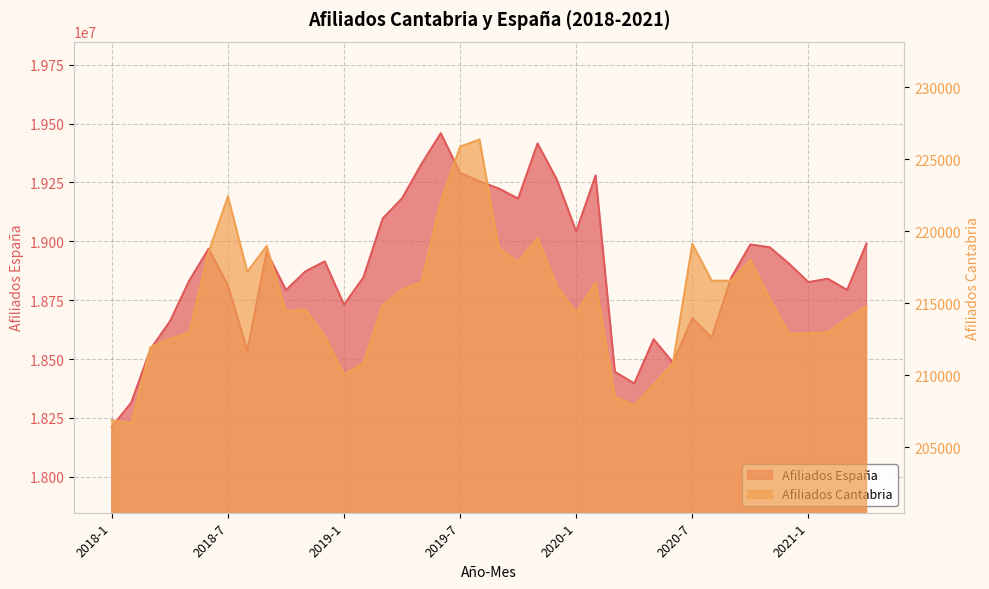

Reading left to right, transcribe all the data shown in this chart.

Afiliados España: 18211901	18314467	18542644	18659703	18832943	18967952	18812915	18535422	18956018	18792718	18871968	18914563	18730629	18846671	19096989	19182644	19327792	19458689	19290343	19254763	19223638	19181445	19415313	19261636	19041595	19279415	18445436	18396362	18584176	18484270	18673847	18591306	18843729	18986284	18974452	18904852	18826631	18840921	18793353	18989916
Afiliados Cantabria: 206880	206668	211959	212535	212961	218549	222414	217182	218974	214427	214575	212719	210059	210839	214880	215942	216474	222068	225873	226374	218807	217861	219541	216173	214338	216443	208507	207907	209362	210839	219122	216567	216570	217995	215333	212866	212919	212975	213937	214802